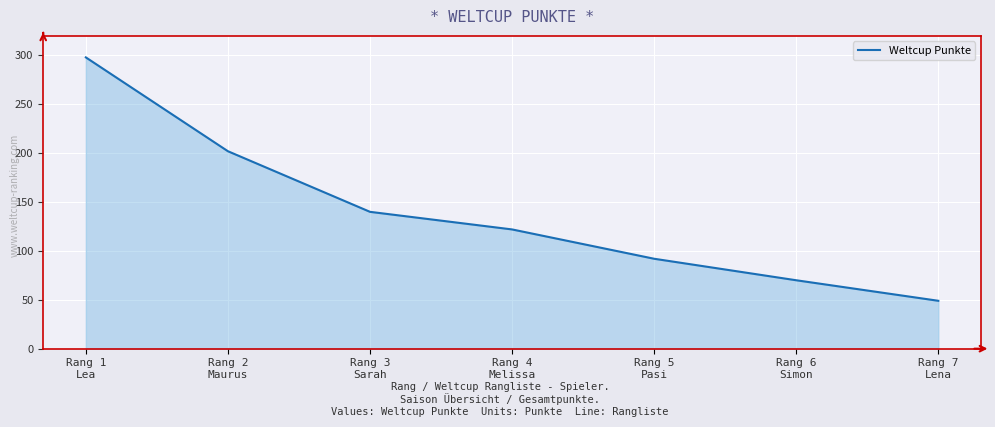

Is it true that the value at Rang 5
Pasi is 92?

True